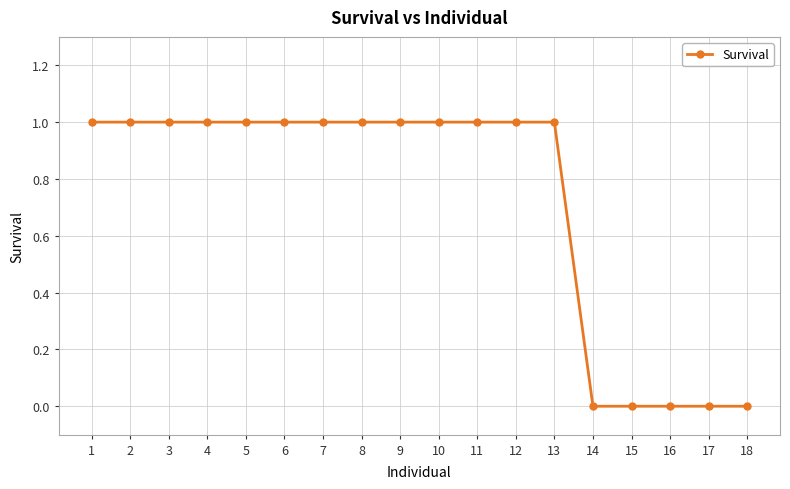

How many lines are shown in the chart?

1